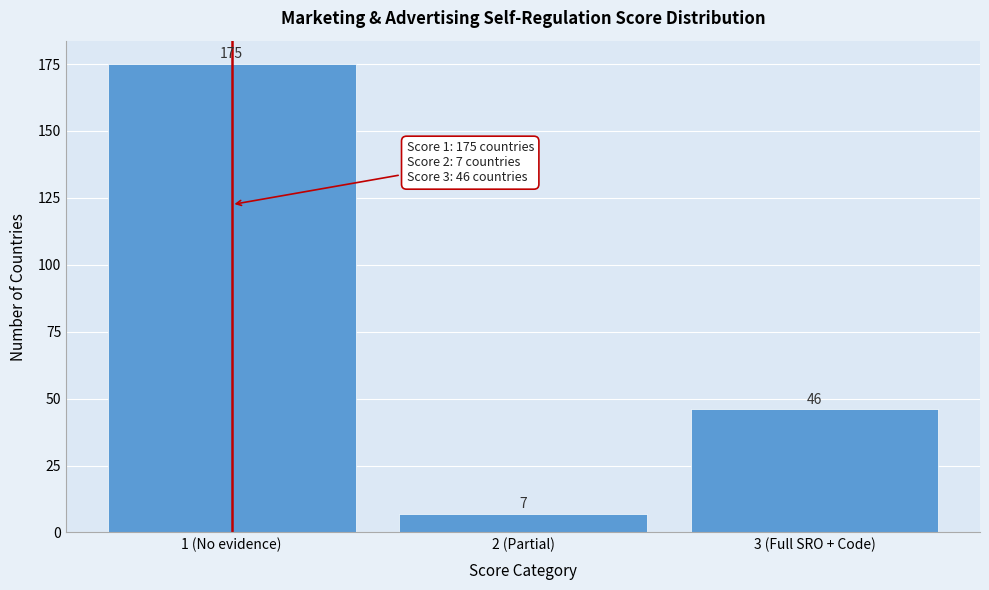

Reading left to right, list all the values displayed in this chart.

175	7	46